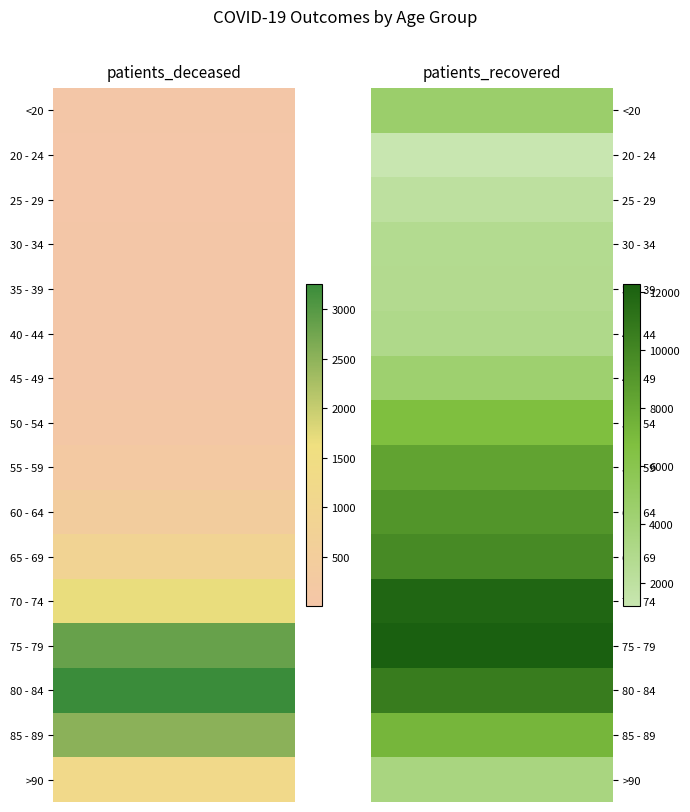

How many data points in 45 - 49 are less than 4378?

1